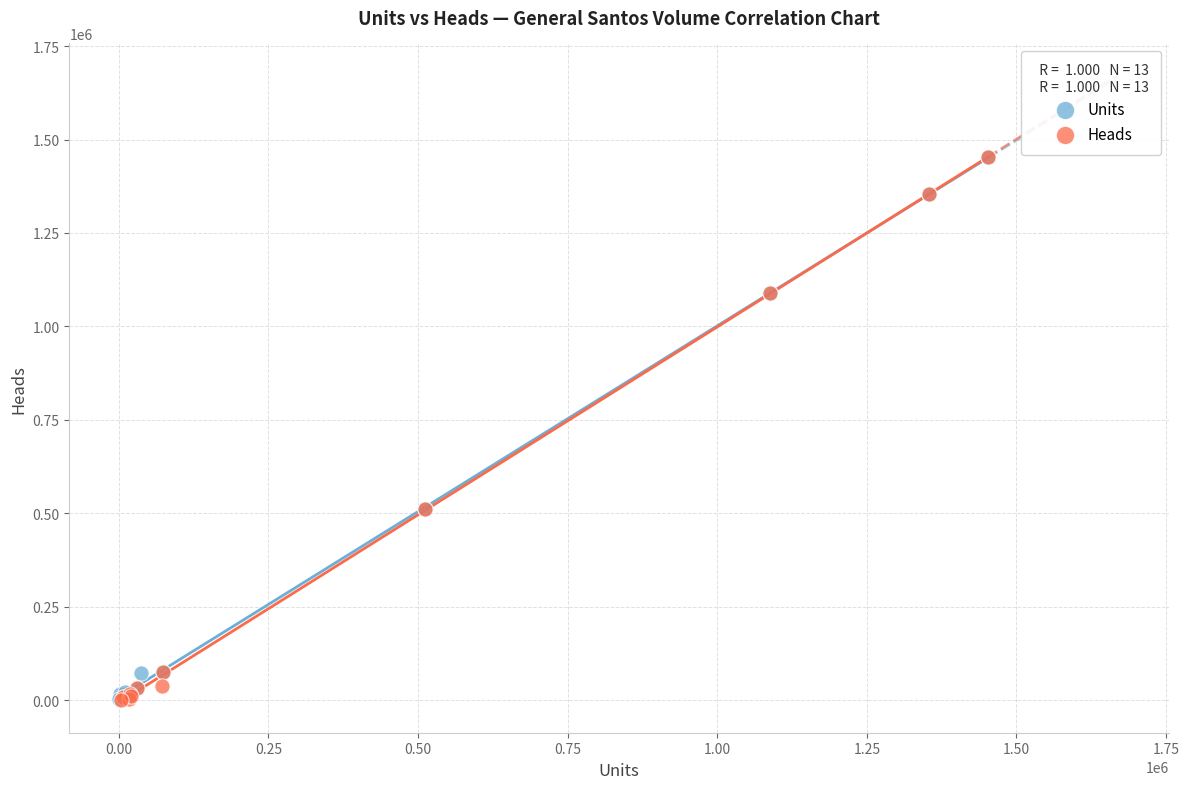

What are all the series names shown in the legend?

Units, Heads